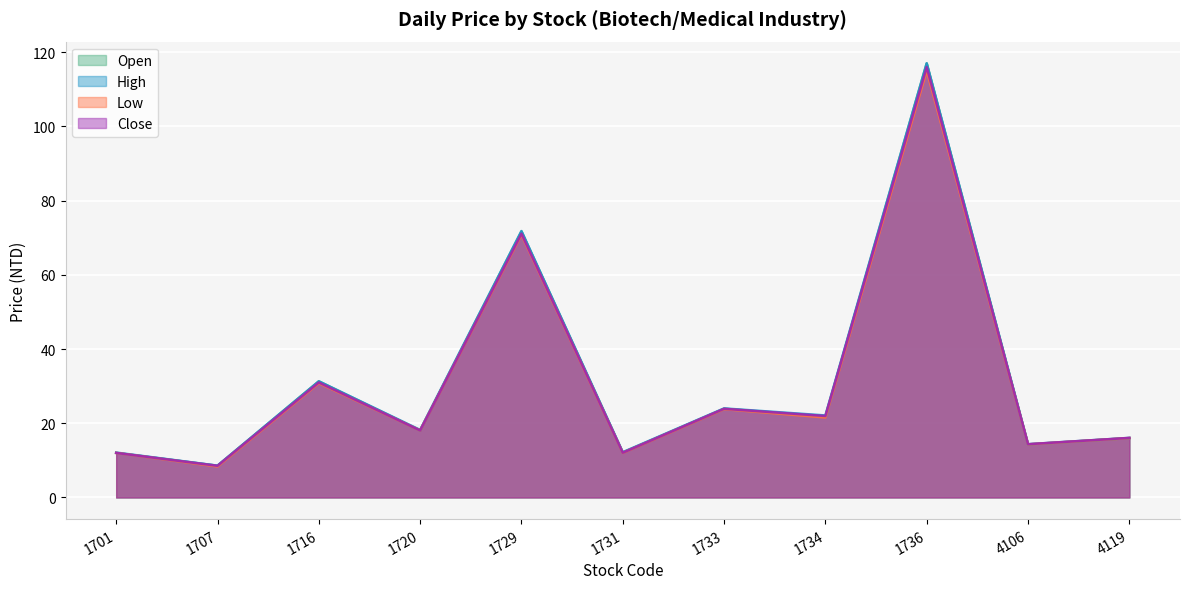

At which label is Close closest to 62?

1729